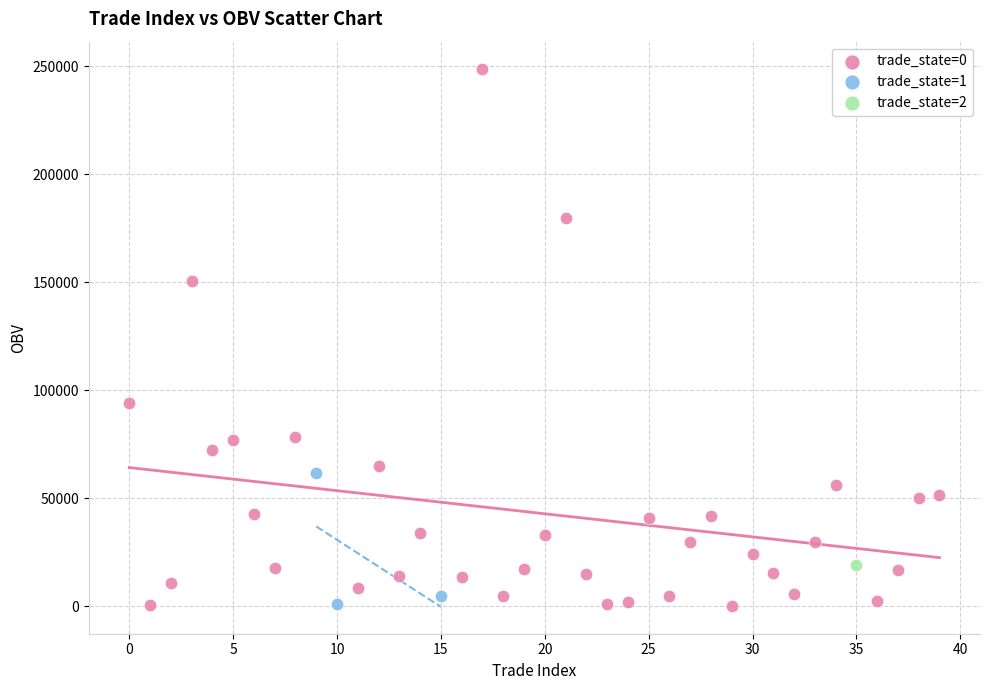

What are all the series names shown in the legend?

trade_state=0, trade_state=1, trade_state=2